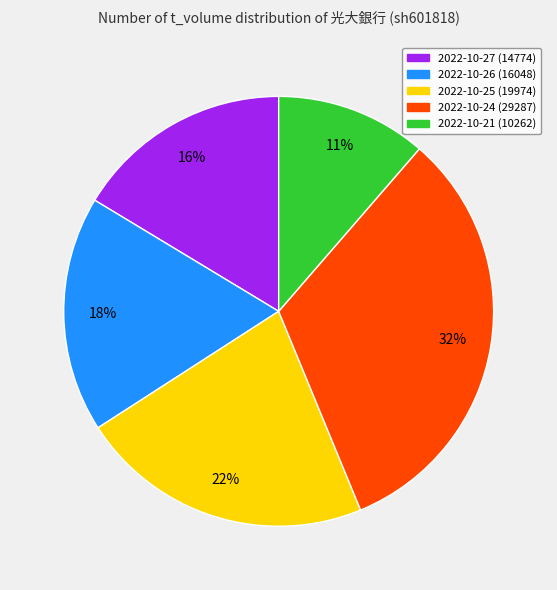

Rank the categories by value from highest to lowest.

2022-10-24, 2022-10-25, 2022-10-26, 2022-10-27, 2022-10-21